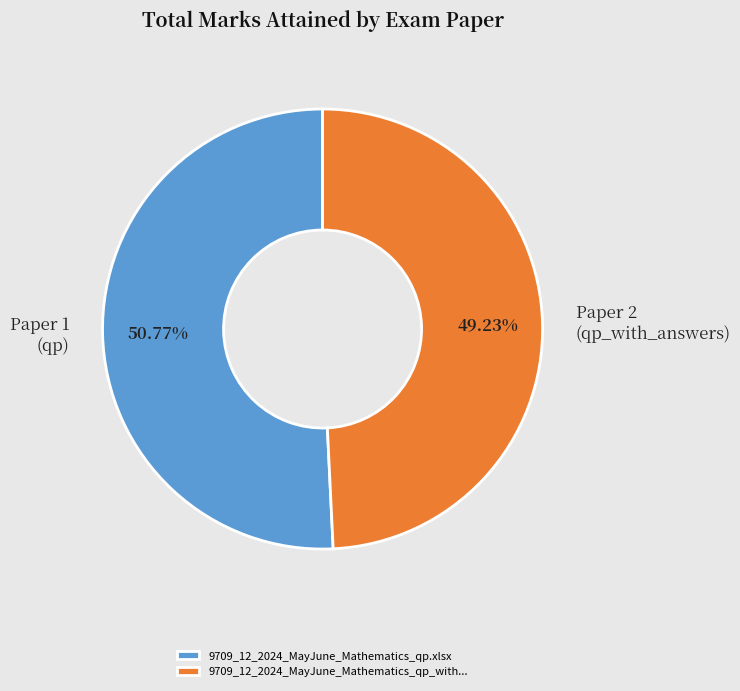

Count the number of slices in the pie.

2